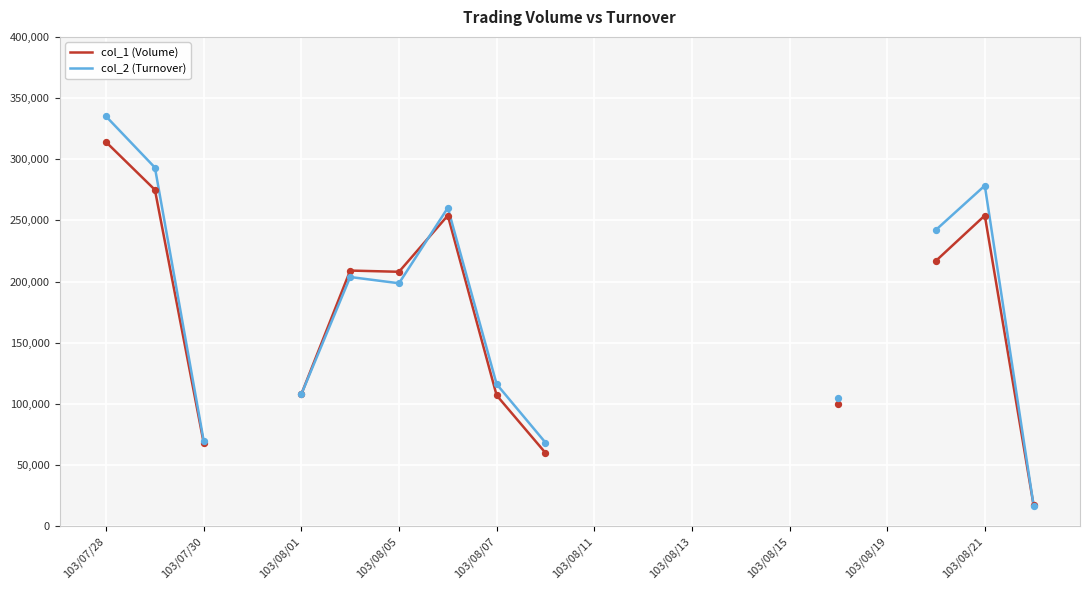

At how many categories does at least one series exceed 320983?

1